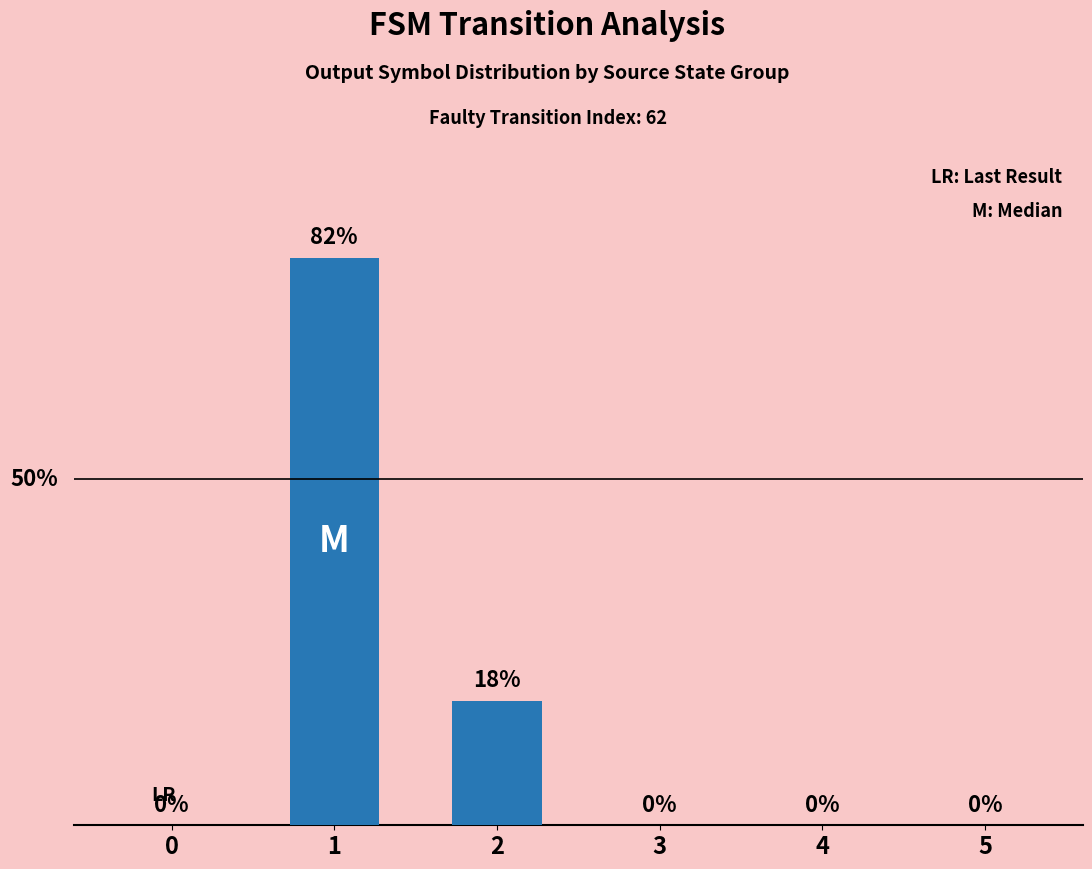

What is the difference between the maximum and minimum values?

82